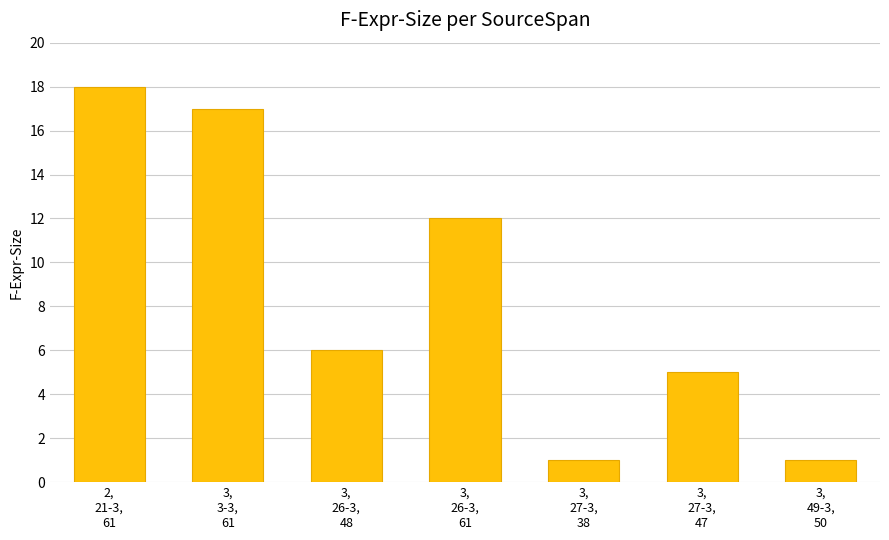

Does the chart contain any negative values?

No